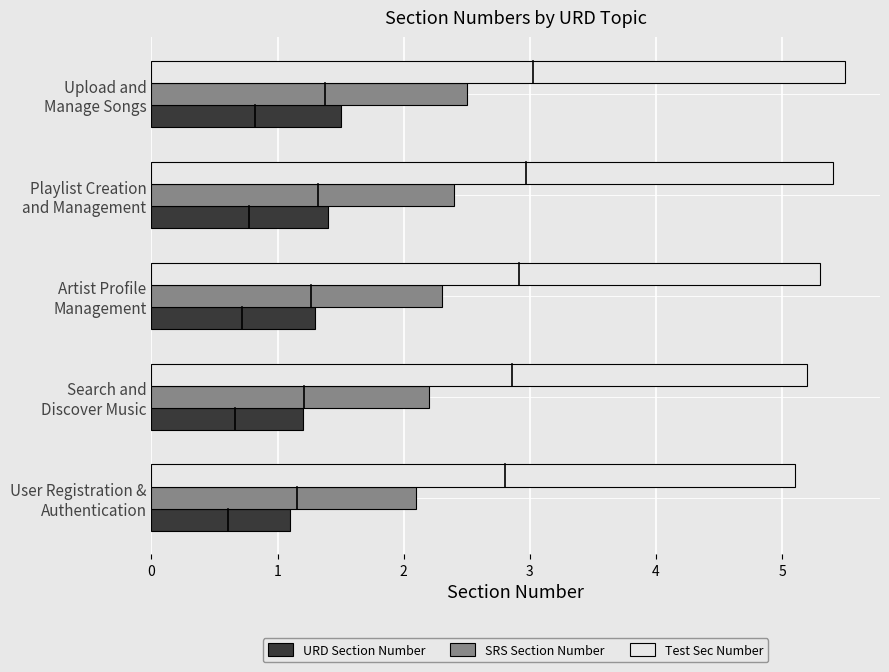

Which label corresponds to the largest value in the chart?

Upload and
Manage Songs